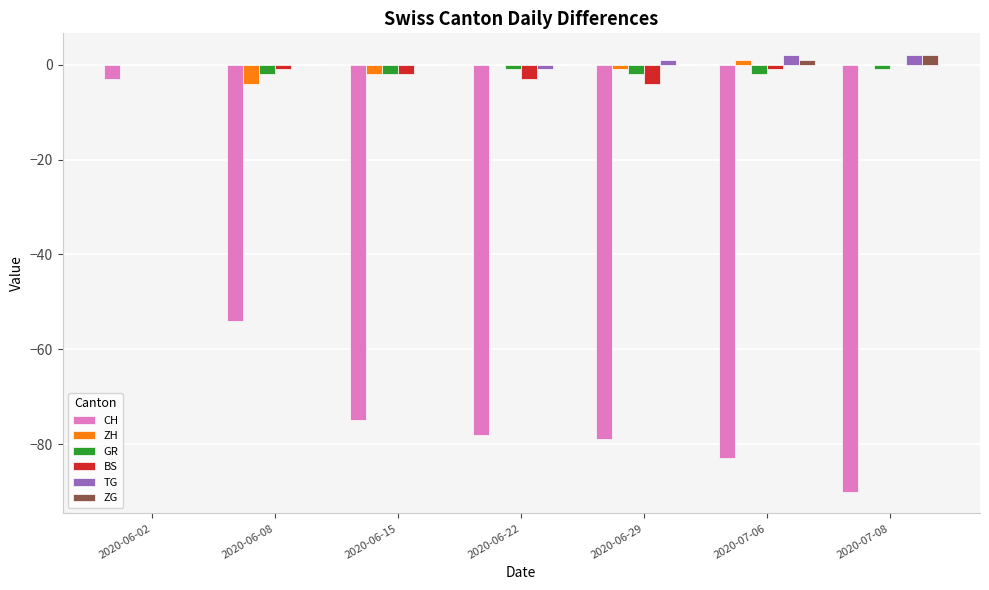

How many data points does each series have?

7